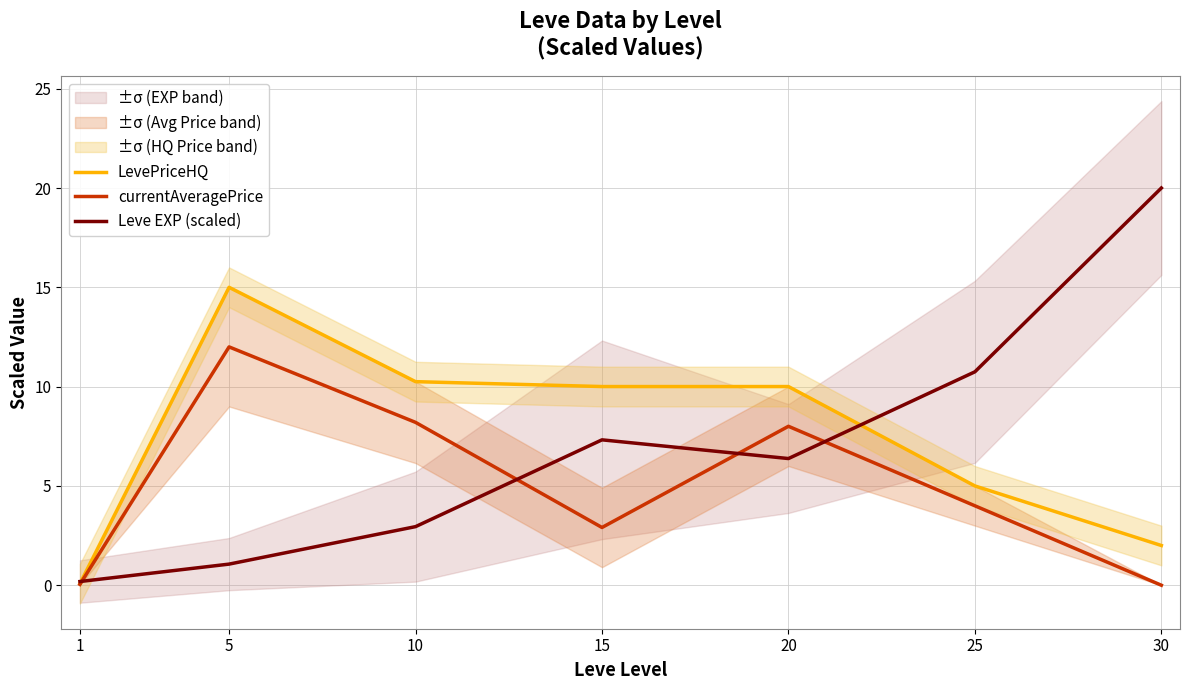

True or false: Leve EXP (scaled) has a value of 30.5 at 30.

False